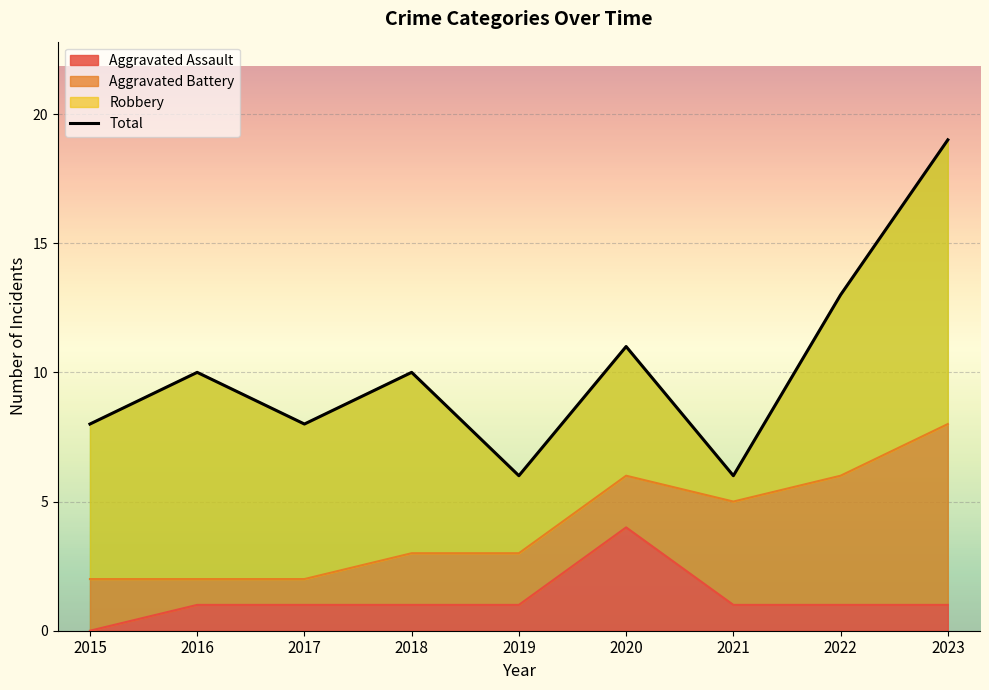

Reading right to left, transcribe all the data shown in this chart.

19	13	6	11	6	10	8	10	8